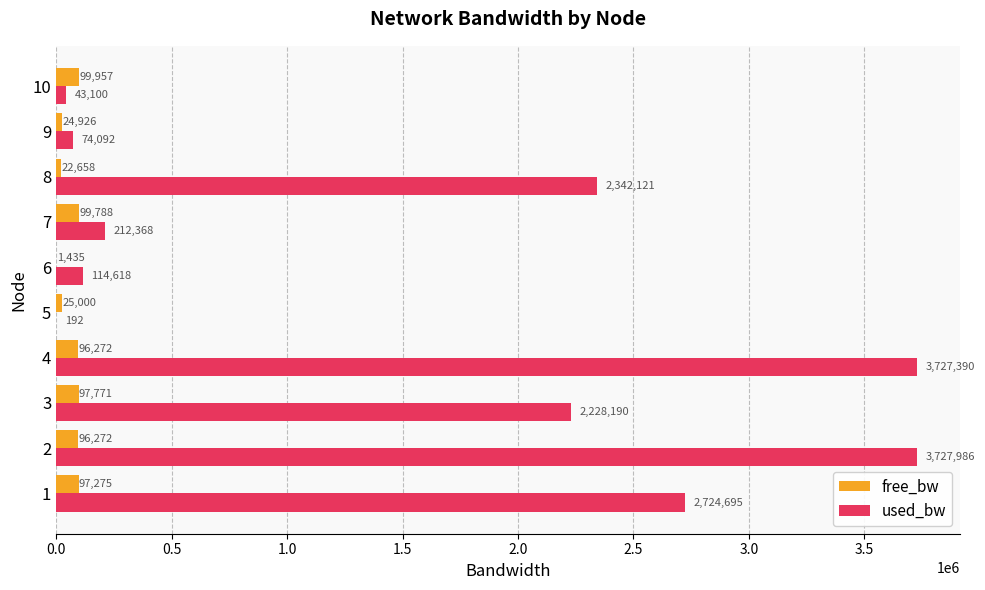

What is the sum of all free_bw values?

661353.8